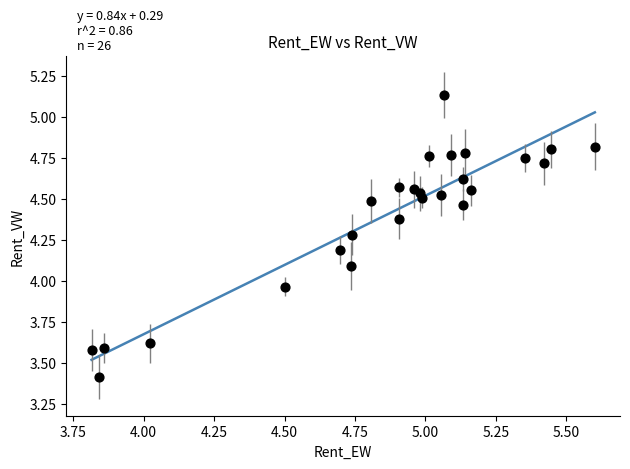

What is the range of X values (max minus min)?

1.8